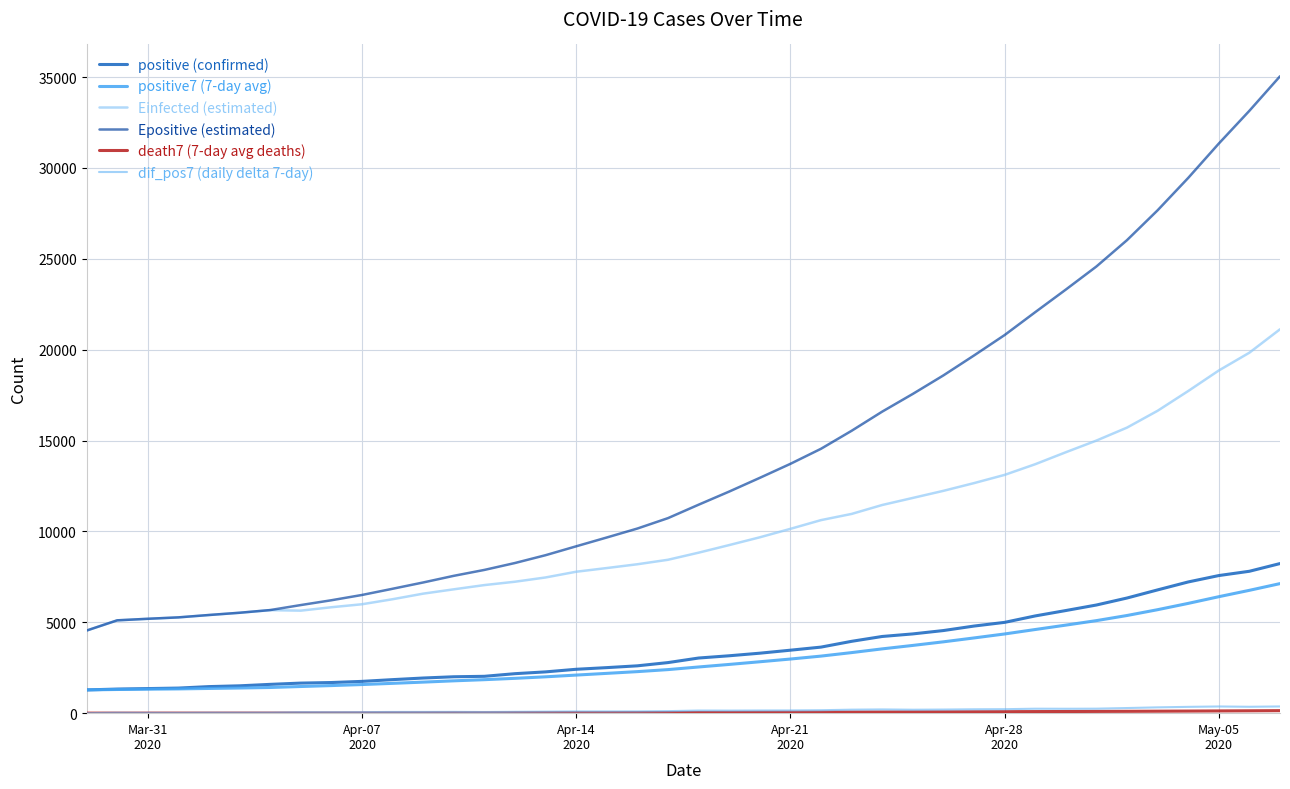

Reading right to left, transcribe all the data shown in this chart.

positive (confirmed): 8232.0	7808.0	7572.0	7220.0	6783.0	6336.0	5951.0	5647.0	5350.0	4996.0	4793.0	4546.0	4361.0	4220.0	3953.0	3635.0	3465.0	3300.0	3158.0	3034.0	2783.0	2605.0	2506.0	2415.0	2272.0	2173.0	2028.0	2003.0	1934.0	1845.0	1749.0	1686.0	1655.0	1585.0	1505.0	1462.0	1380.0	1353.0	1326.0	1280.0
positive7 (7-day avg): 7128.9	6759.6	6408.4	6040.4	5693.7	5374.1	5092.0	4844.7	4602.7	4357.7	4139.0	3925.7	3727.4	3537.9	3332.6	3140.0	2978.7	2828.7	2681.9	2541.1	2397.4	2286.0	2190.1	2095.7	2000.6	1916.9	1842.9	1779.6	1708.4	1641.0	1574.6	1518.0	1466.6	1413.0	1384.3	1360.2	1334.8	1319.7	1303.0	1280.0
Einfected (estimated): 21122.8	19835.6	18855.5	17724.9	16638.3	15712.0	14998.6	14356.8	13697.8	13110.9	12658.6	12233.8	11843.2	11454.5	10962.8	10622.2	10141.9	9676.6	9248.9	8831.1	8440.5	8194.1	7985.4	7782.0	7467.1	7232.6	7047.9	6814.6	6576.6	6269.6	5992.8	5828.7	5641.0	5668.0	5521.3	5398.1	5267.6	5190.5	5105.7	4543.4
Epositive (estimated): 35044.2	33146.7	31342.3	29451.4	27669.8	26027.7	24577.9	23307.2	22063.7	20804.8	19680.9	18585.0	17566.1	16592.0	15537.1	14547.6	13718.8	12948.1	12193.5	11470.4	10731.9	10159.3	9666.8	9181.6	8692.7	8262.5	7882.3	7557.1	7191.5	6845.0	6503.7	6213.0	5948.7	5673.5	5526.1	5402.1	5271.4	5193.9	5108.2	4545.4
death7 (7-day avg deaths): 138.6	130.3	123.1	115.3	108.4	102.1	96.9	91.6	87.6	82.1	77.1	72.6	67.9	63.0	58.9	55.0	50.6	46.1	41.7	37.6	33.7	30.0	25.7	23.4	21.4	19.3	17.3	15.0	12.9	11.0	9.1	8.0	6.7	5.4	4.8	4.0	3.8	3.3	2.5	2.0
dif_pos7 (daily delta 7-day): 369.3	351.1	368.0	346.7	319.6	282.1	247.3	242.0	245.0	218.7	213.3	198.3	189.6	205.3	192.6	161.3	150.0	146.9	140.7	143.7	111.4	95.9	94.4	95.1	83.7	74.0	63.3	71.1	67.4	66.4	56.6	51.4	53.6	28.7	24.1	25.4	15.1	16.7	23.0	0.0